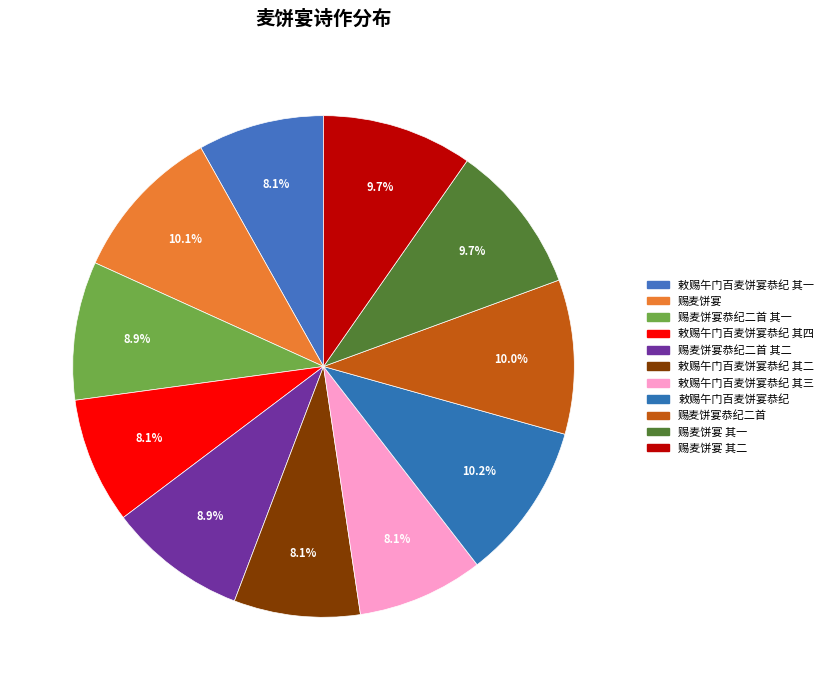

What percentage is the 赐麦饼宴恭纪二首 其一 slice, to the nearest percent?

9%